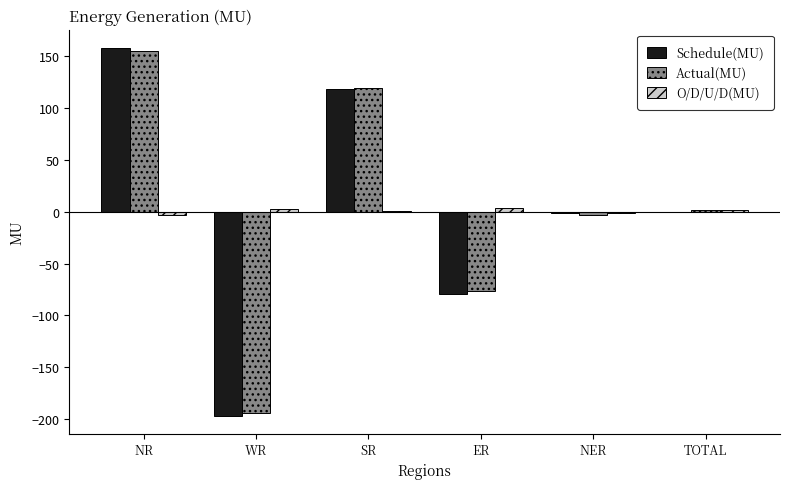

At which label does Actual(MU) first exceed 1?

NR